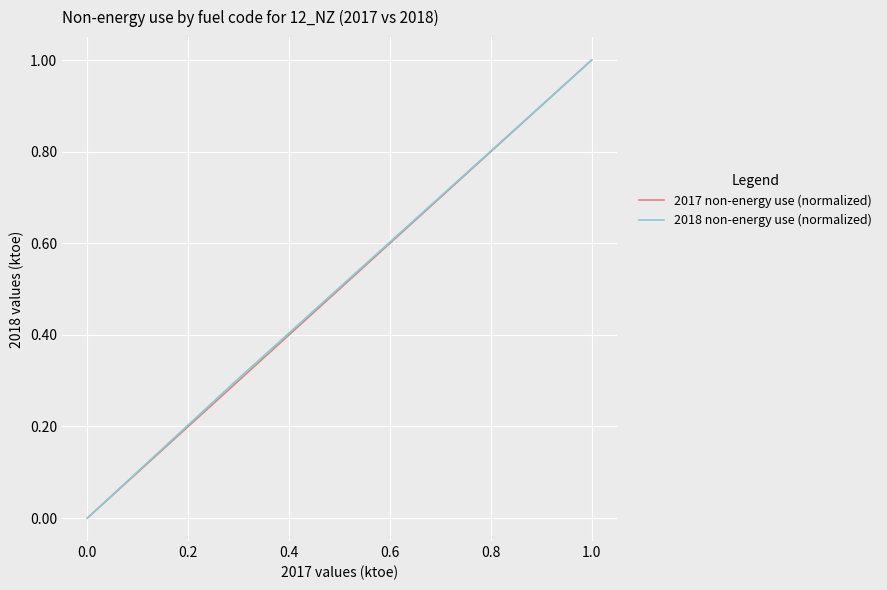

True or false: 2018 non-energy use (normalized) and 2017 non-energy use (normalized) intersect in this chart.

False